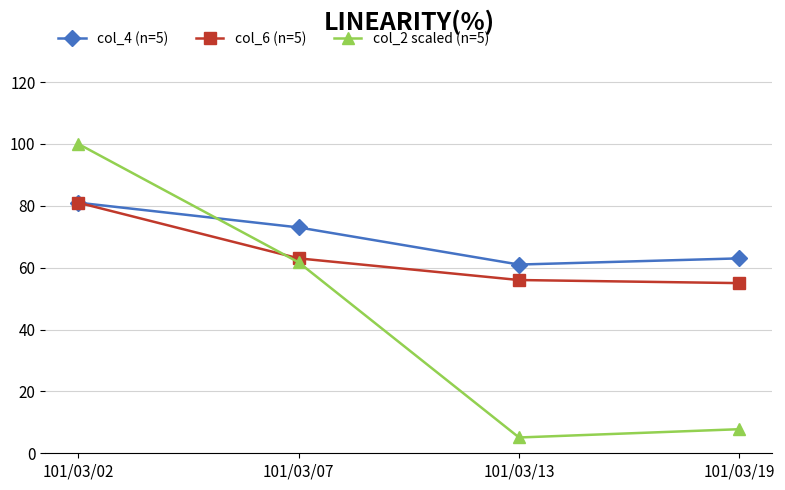

What is the lowest value of the col_6 (n=5) series?

55.0